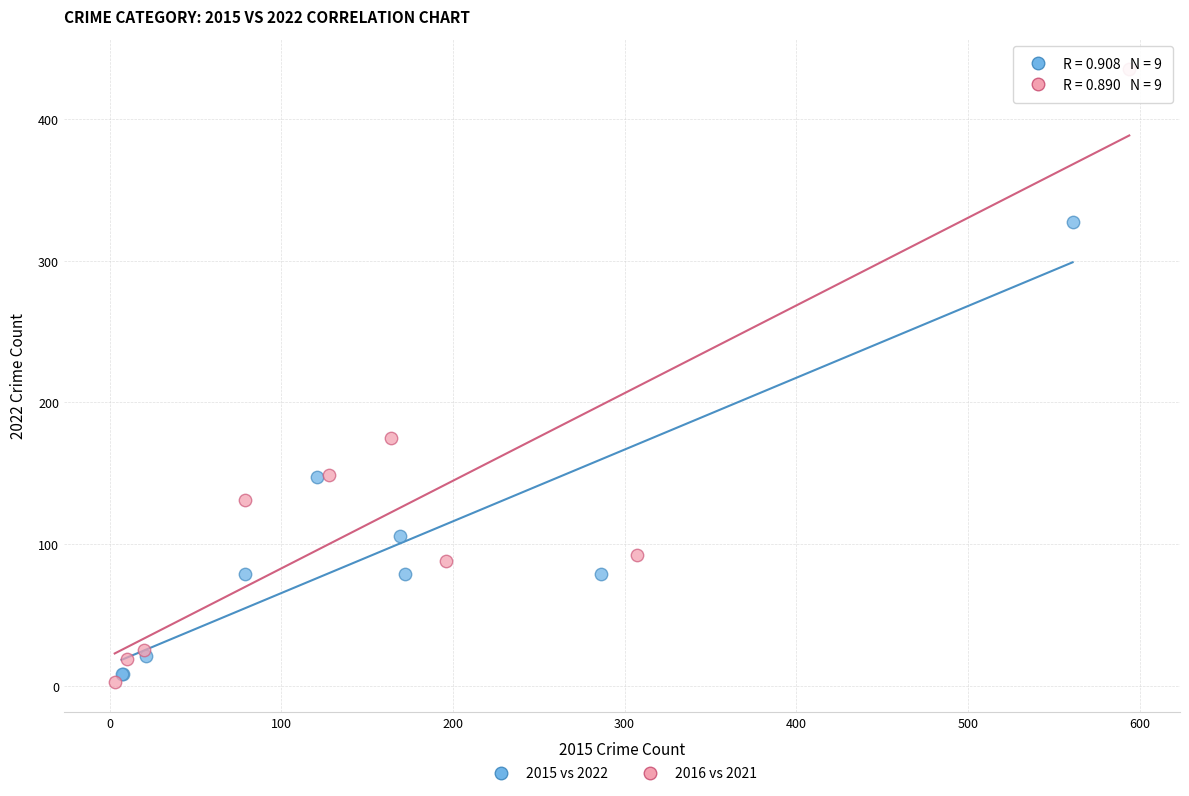

Which series contains the highest Y value?

2016 vs 2021